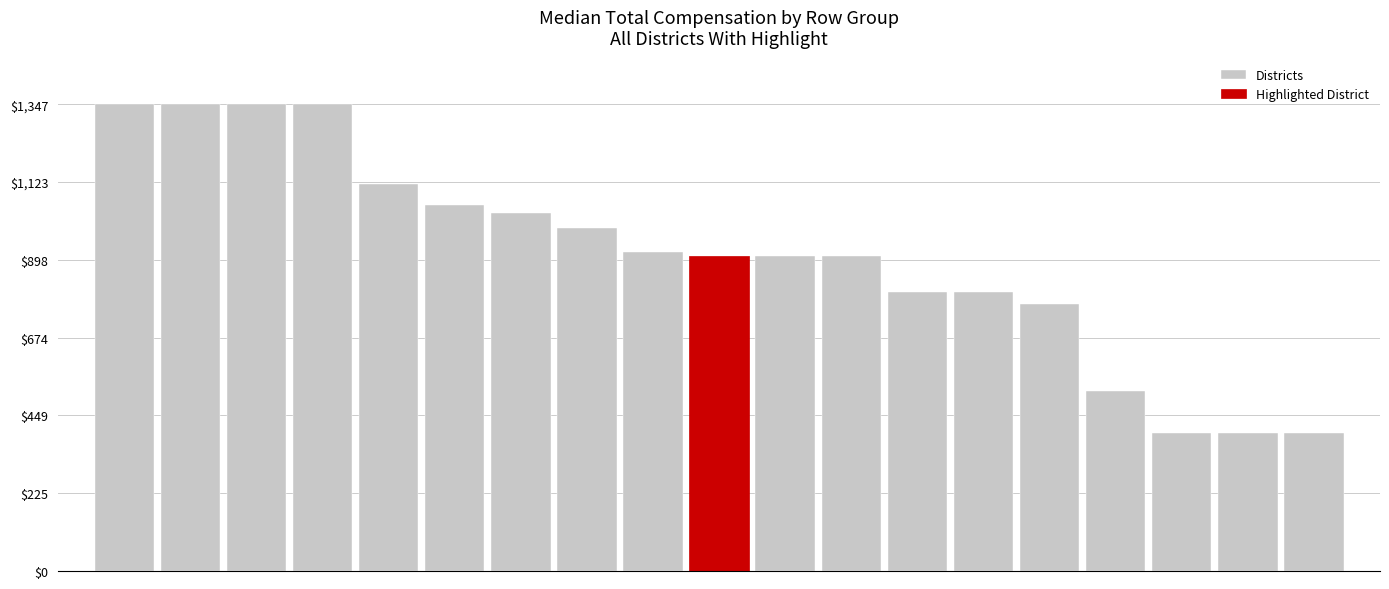

What is the difference between the second highest and minimum values in the Districts series?

948.0